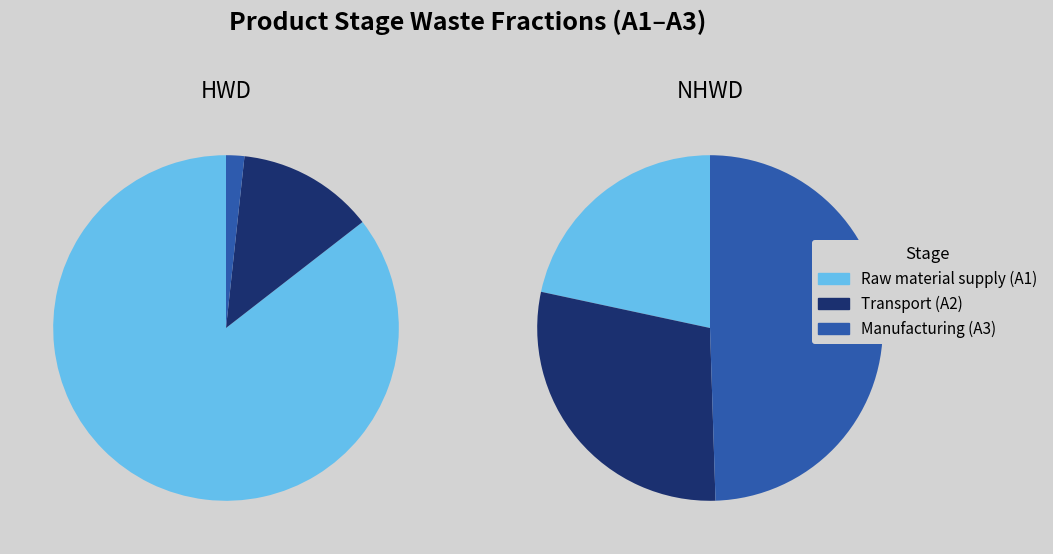

To the nearest percent, what percentage of the pie is Transport (A2)?

29%